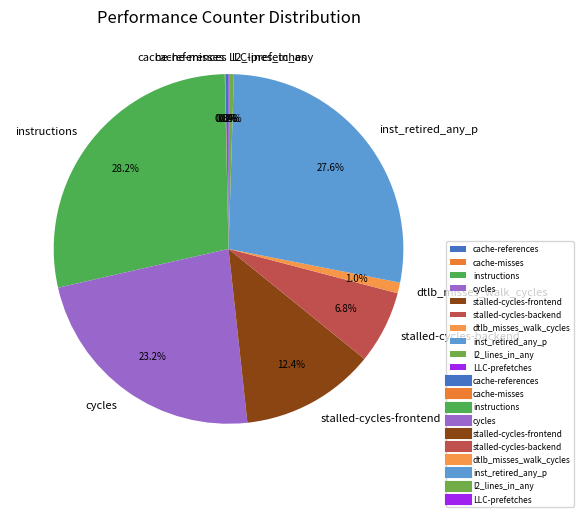

Is there any slice that represents more than half of the pie?

No